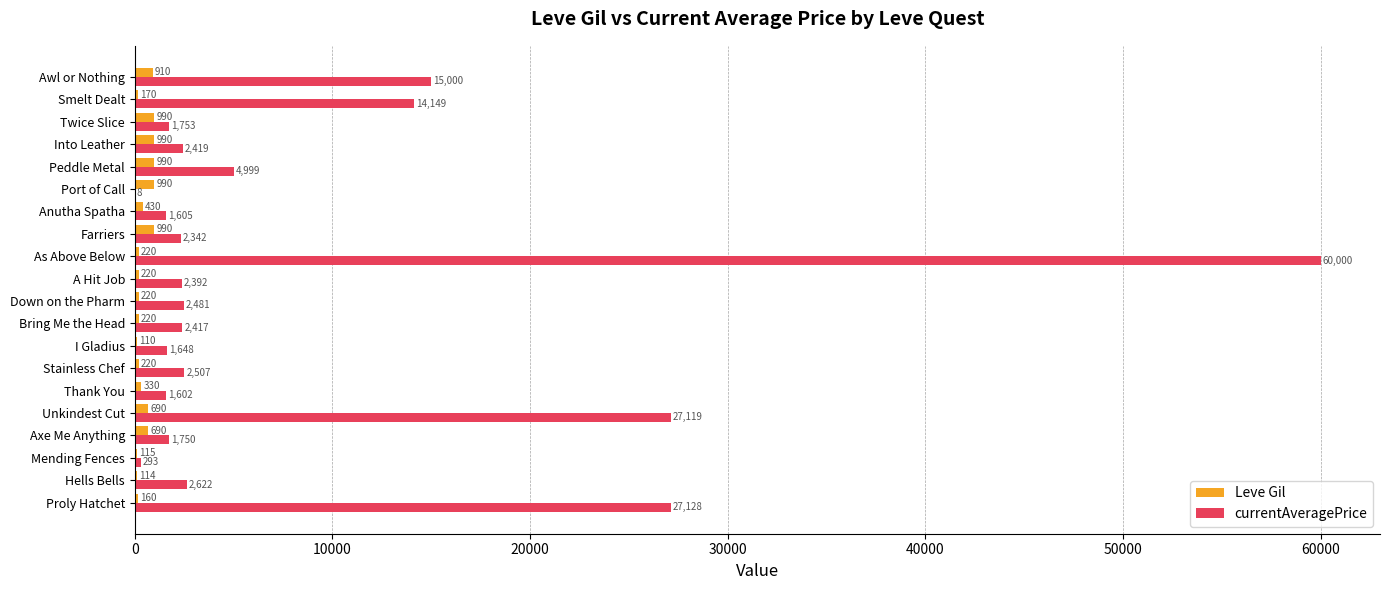

At which category is the sum across all series the highest?

As Above Below